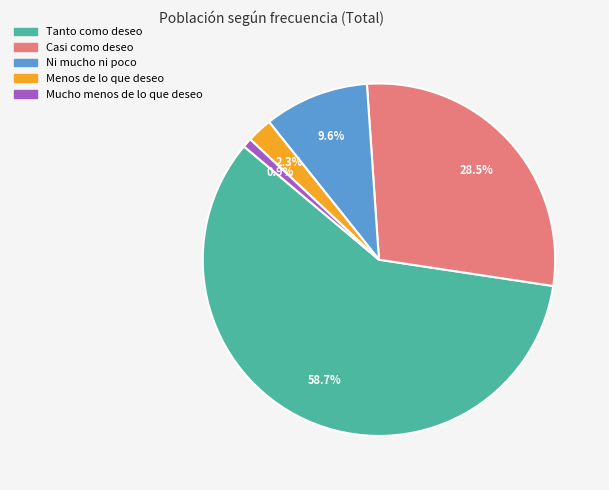

True or false: Tanto como deseo accounts for 71% of the total.

False